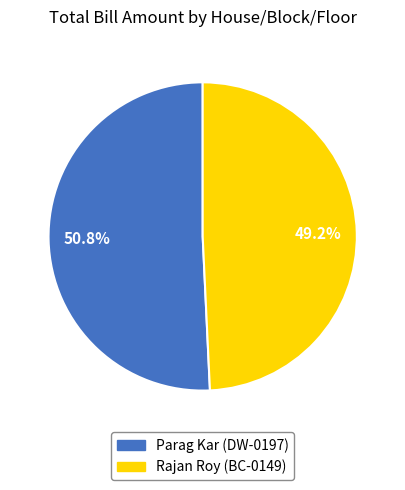

How many slices are in this pie chart?

2